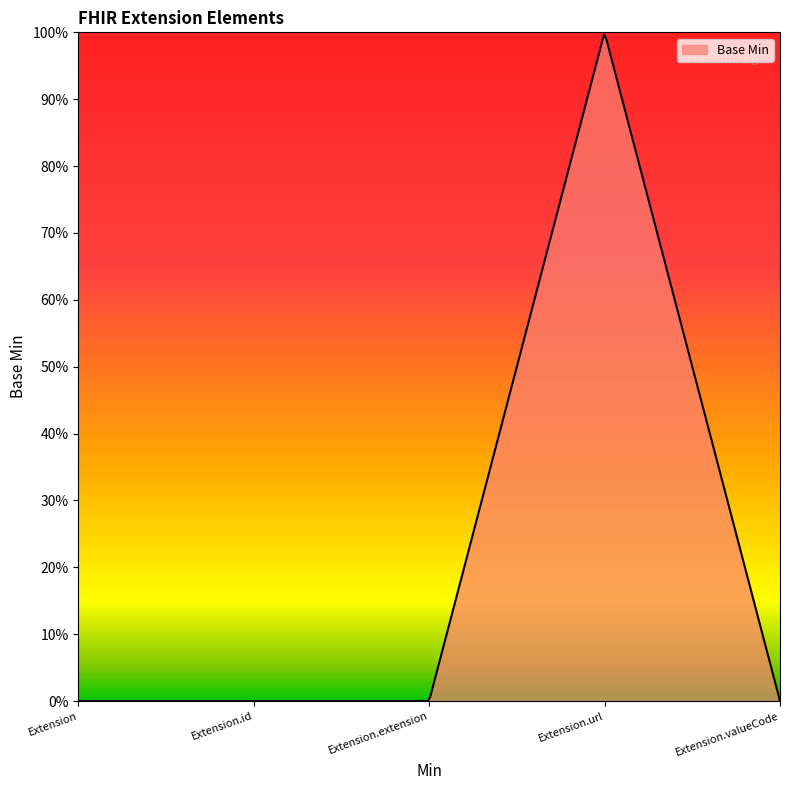

At which category does the data reach its first local peak?

Extension.url